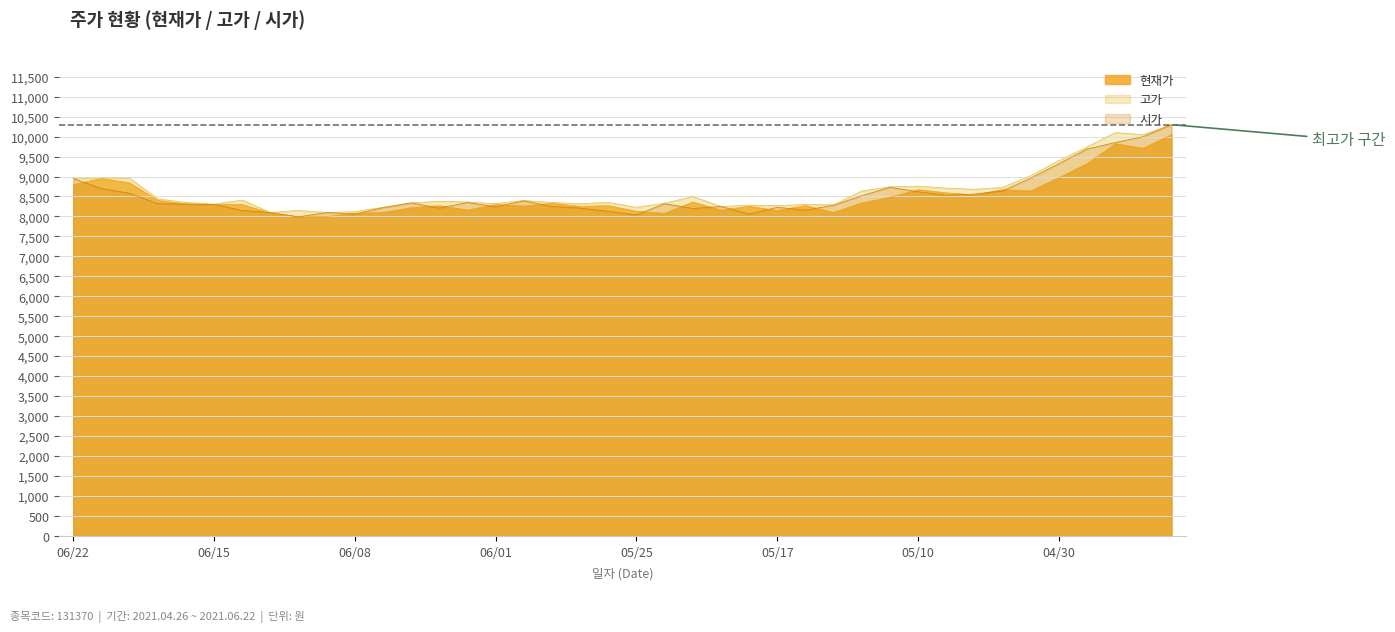

At which label does 현재가 first exceed 8300?

06/22